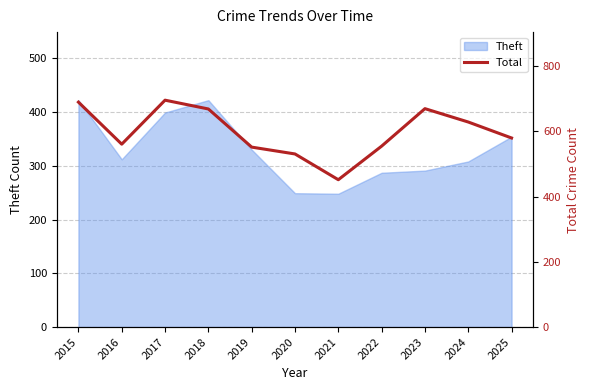

What is the maximum value for Theft?

422